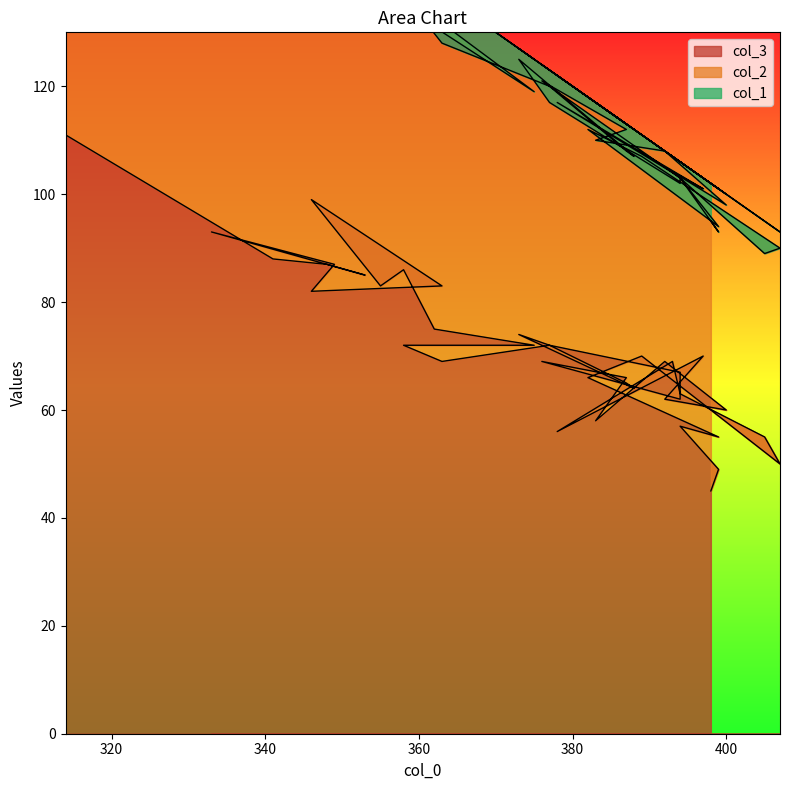

How many lines are shown in the chart?

3